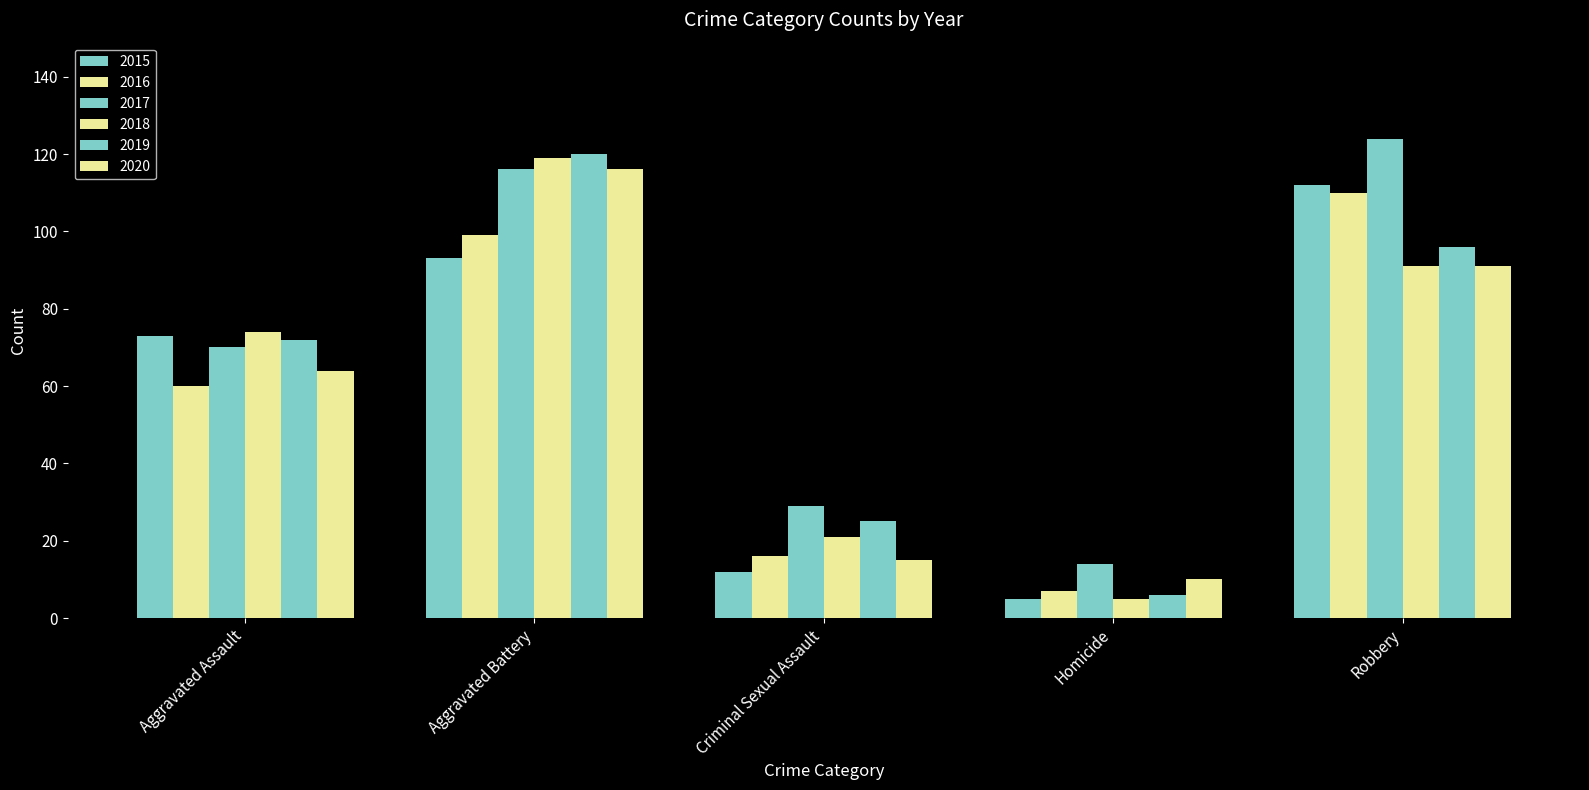

How many data points in 2016 are less than 60?

2